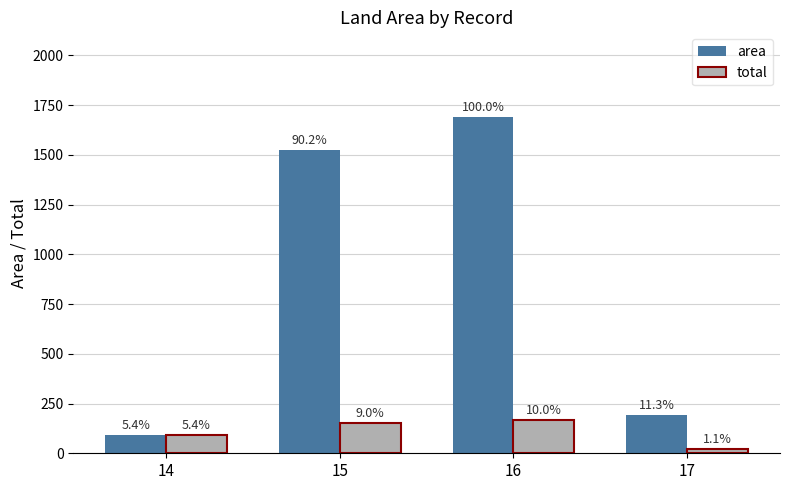

What is the value of the total bar at the 1st from the left?

91.8